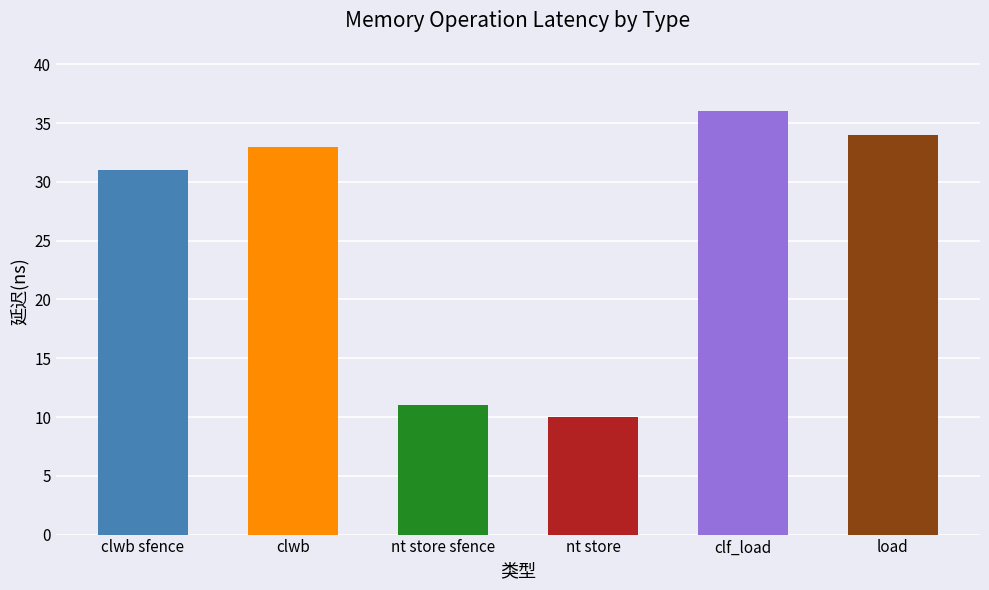

Are the bars grouped side by side (vs. stacked)?

No